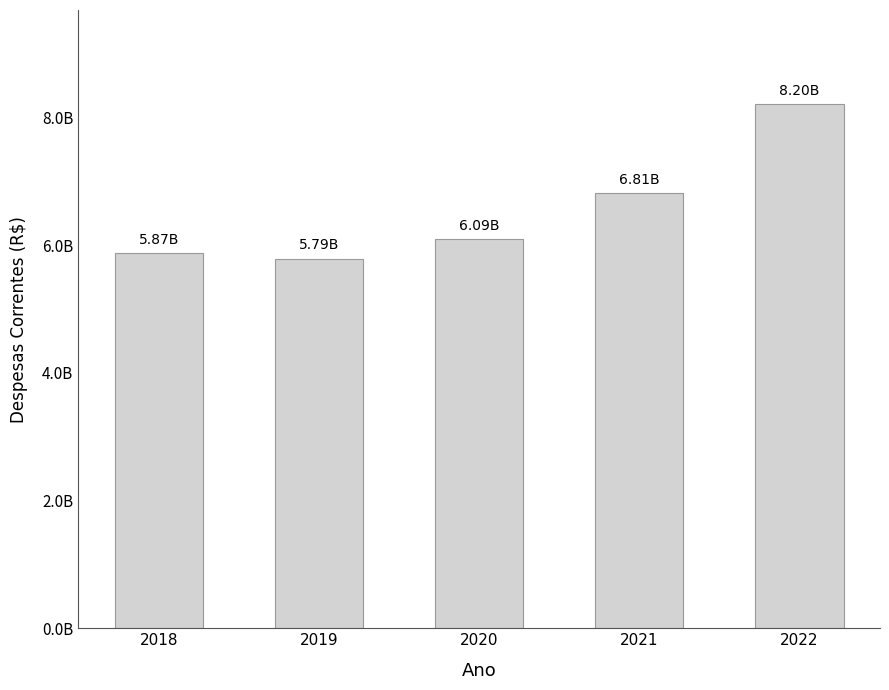

Does the chart contain any negative values?

No